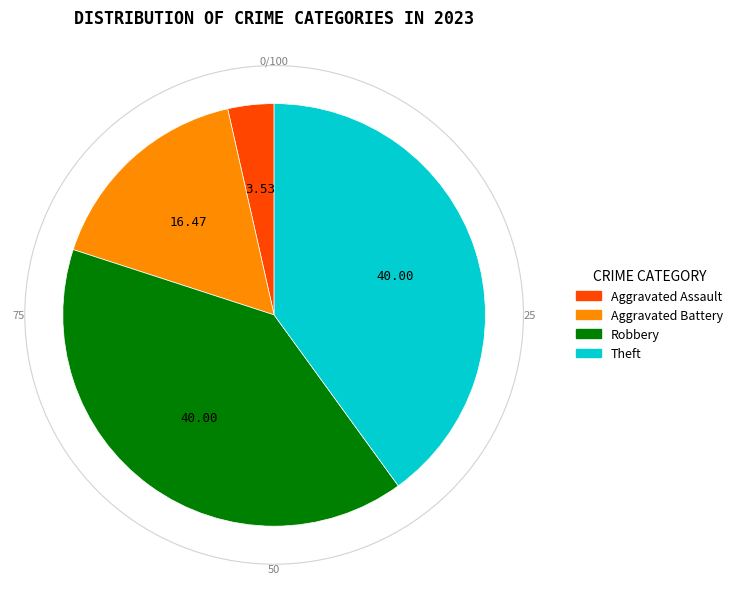

Which slice is the smallest?

Aggravated Assault